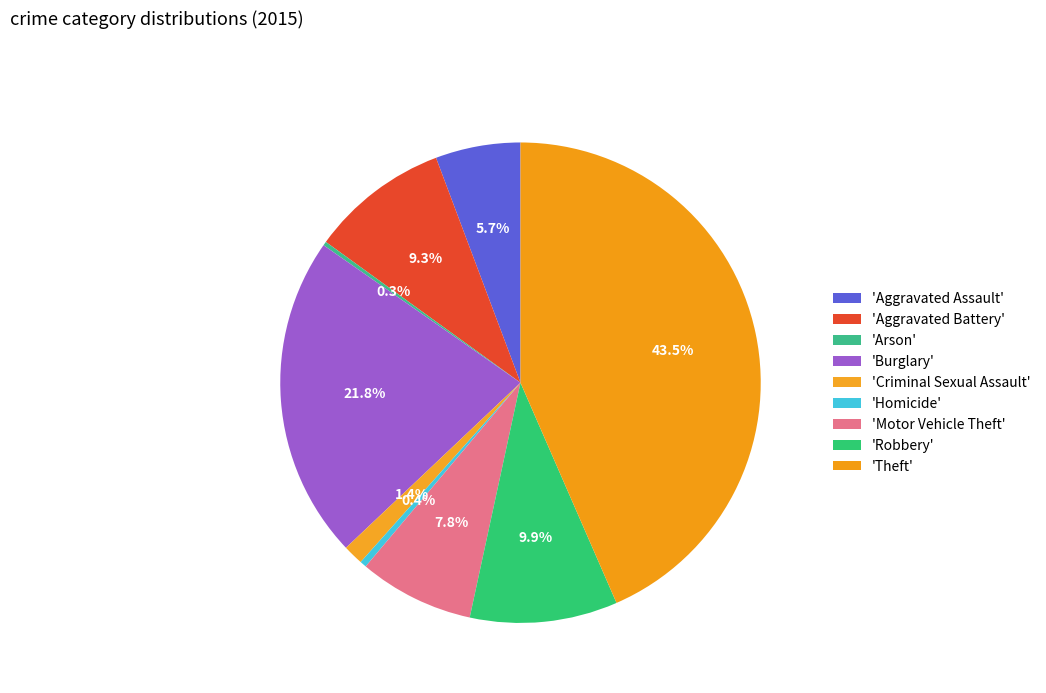

How many segments does this pie chart have?

9